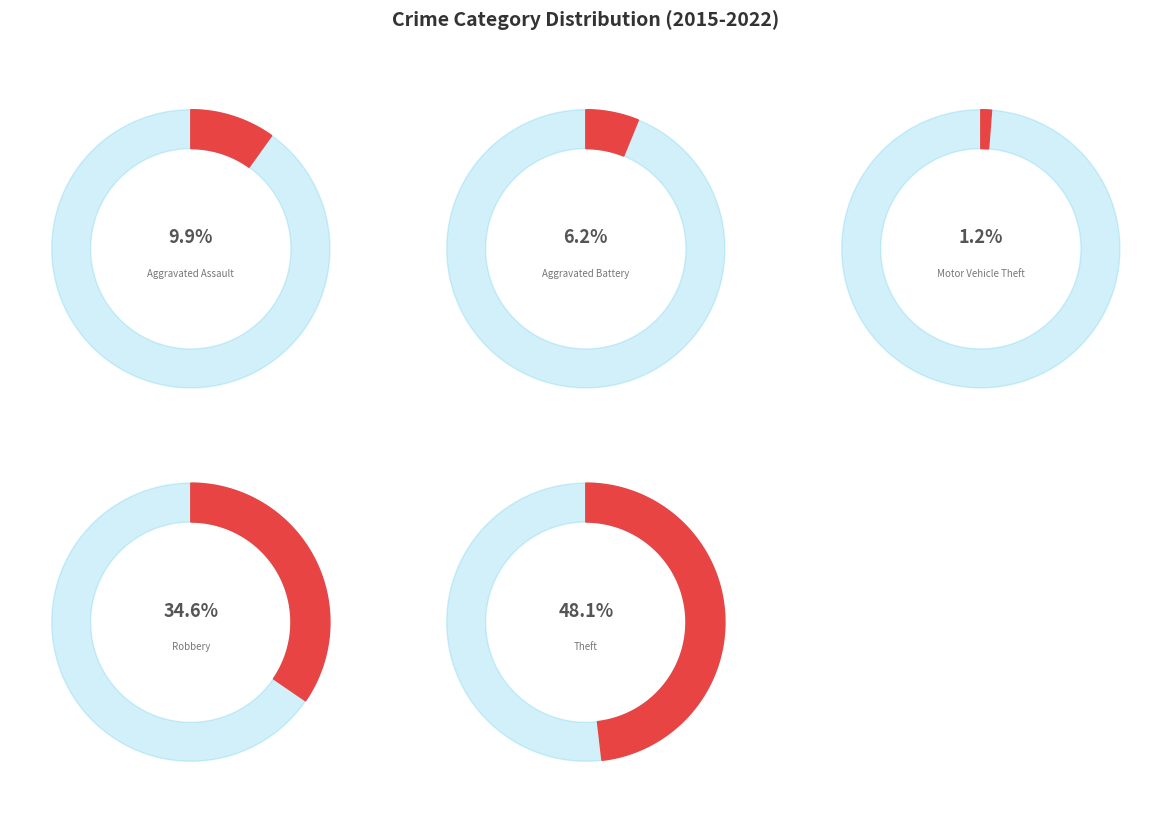

To the nearest percent, what is the average slice percentage?

20%